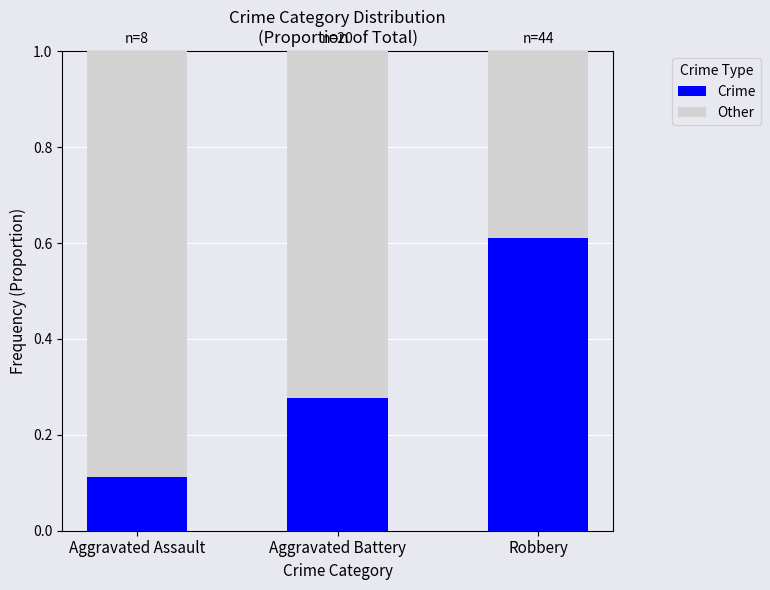

Are the bars horizontal?

No